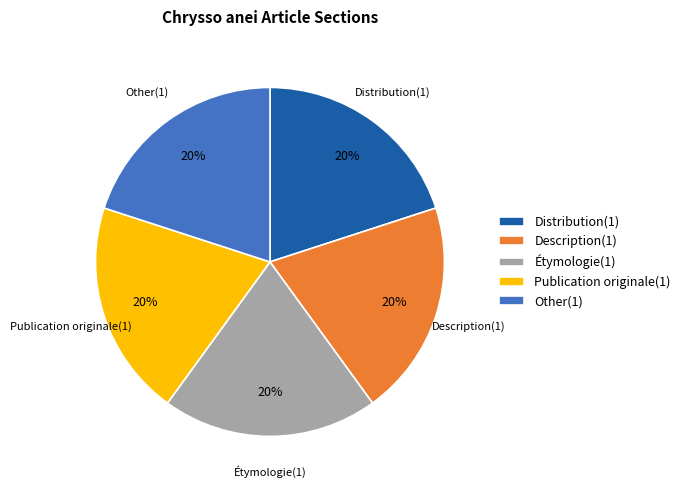

To the nearest percent, what percentage of the pie is Distribution?

20%